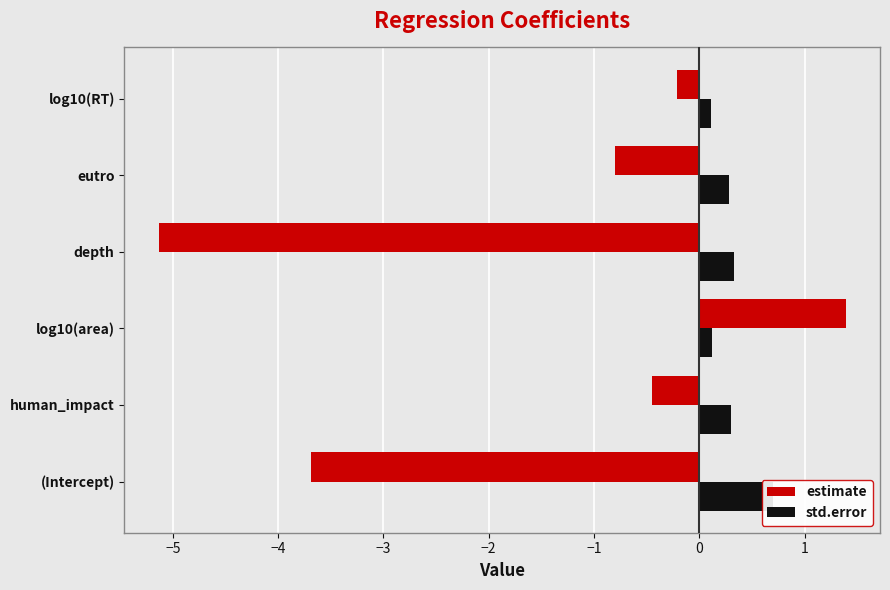

List the series in order of their peak value, highest first.

estimate, std.error